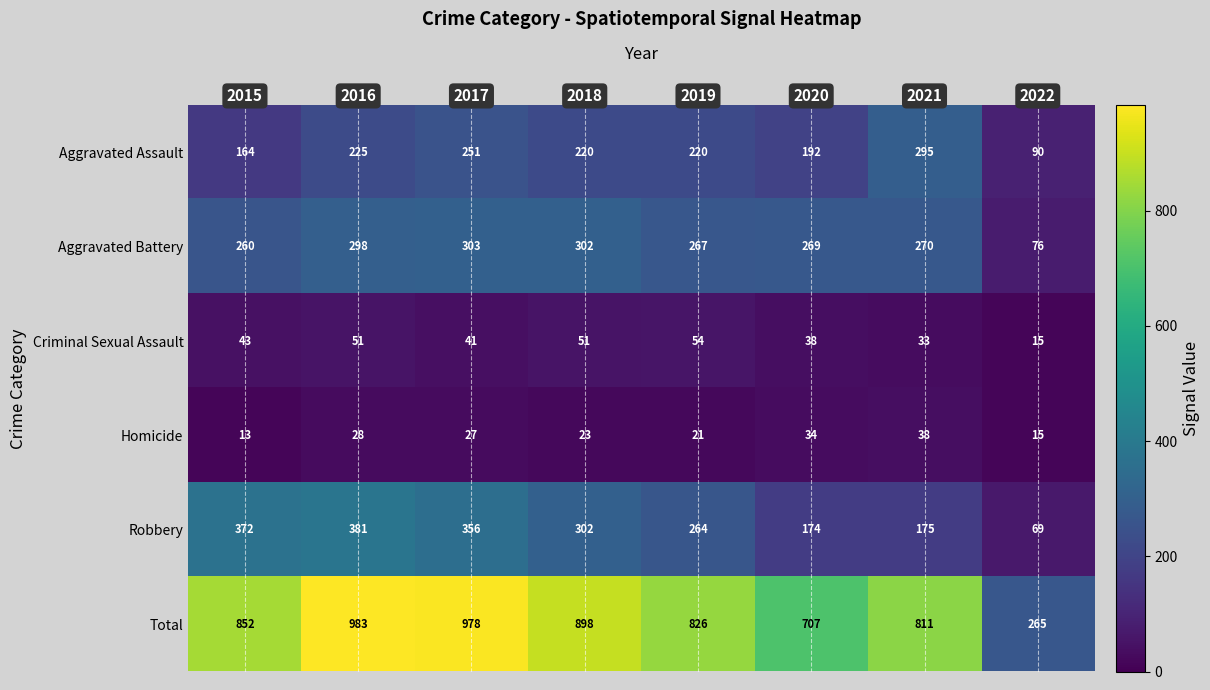

At how many categories does at least one series exceed 174?

8